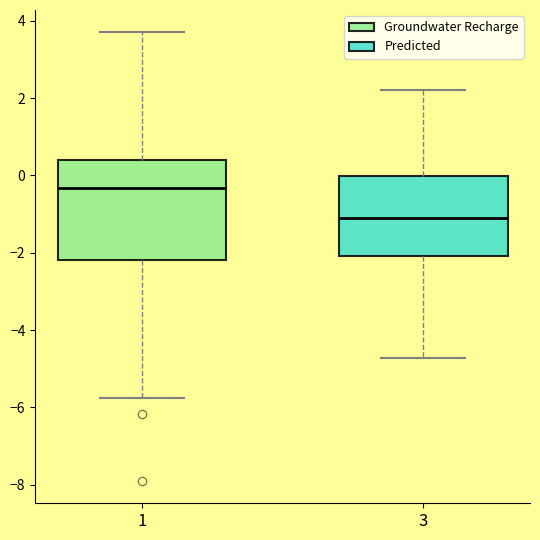

Comparing the boxes themselves (not the whiskers), which one is the tallest?

1